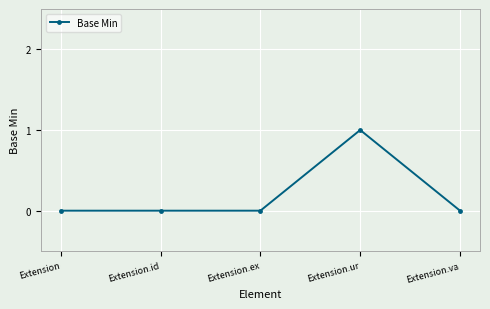

How many data points does each series have?

5